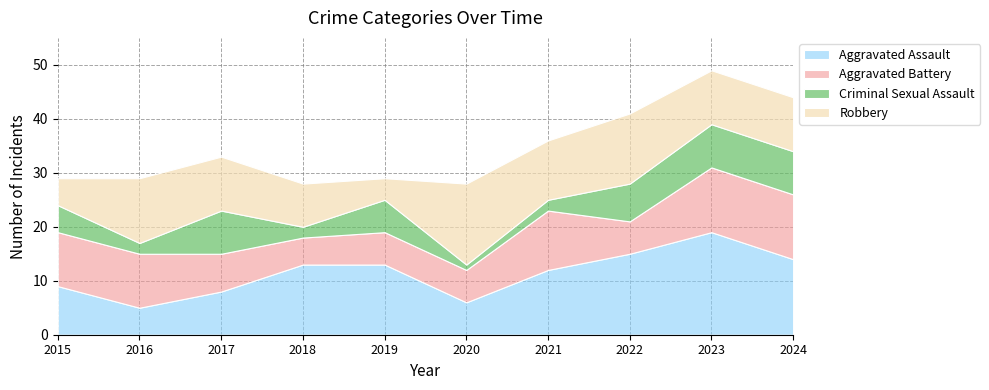

Reading left to right, transcribe all the data shown in this chart.

Aggravated Assault: 9	5	8	13	13	6	12	15	19	14
Aggravated Battery: 10	10	7	5	6	6	11	6	12	12
Criminal Sexual Assault: 5	2	8	2	6	1	2	7	8	8
Robbery: 5	12	10	8	4	15	11	13	10	10